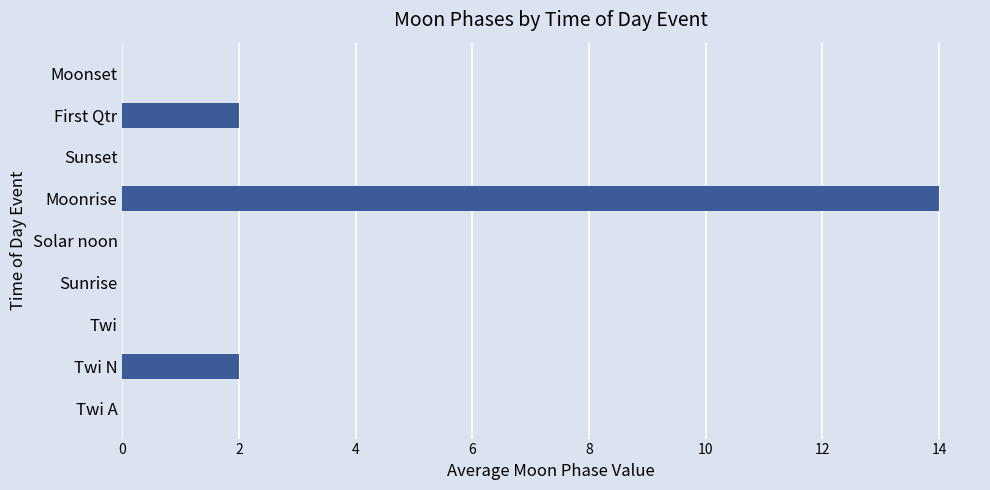

Are the bars horizontal?

Yes